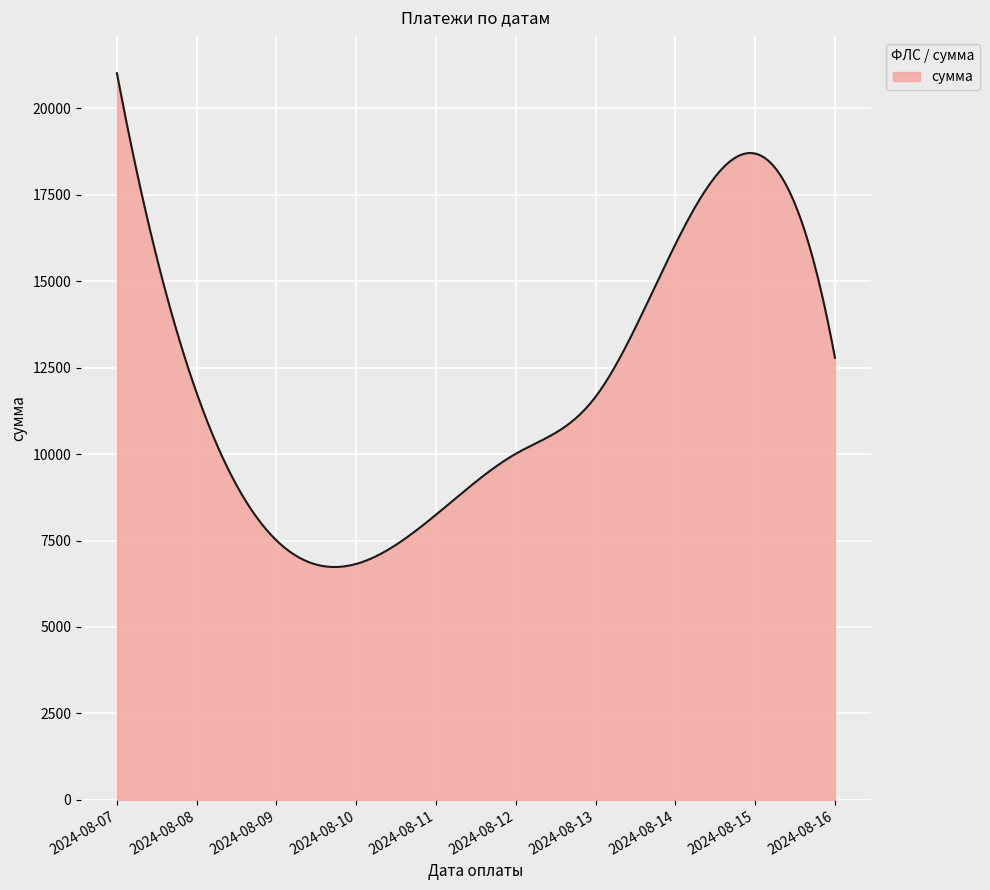

What is the difference between the maximum and minimum values?

14278.4